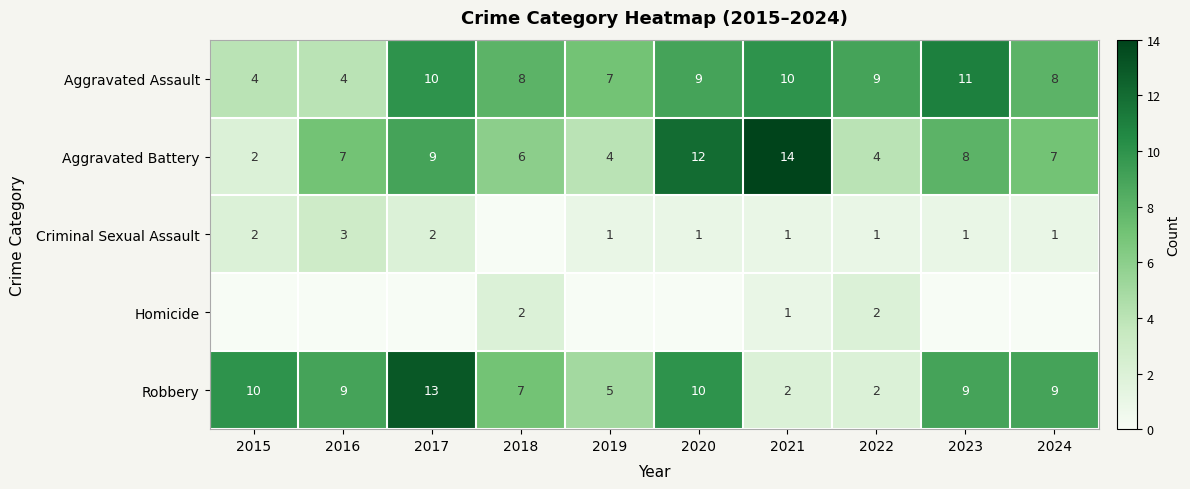

The value of Robbery at 2020 is 3. True or false?

False